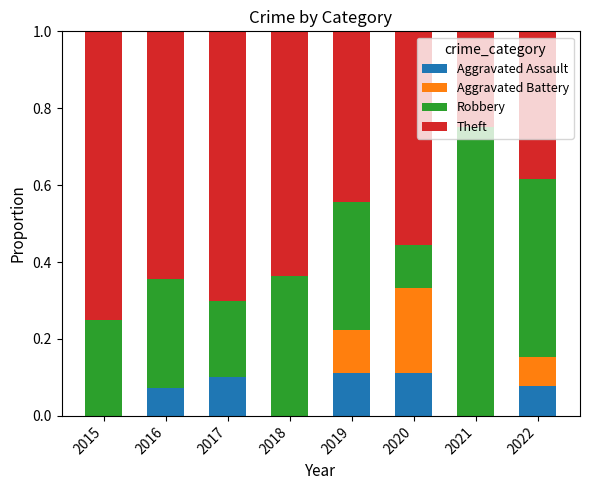

What is the total value across all series at 2022?

1.0